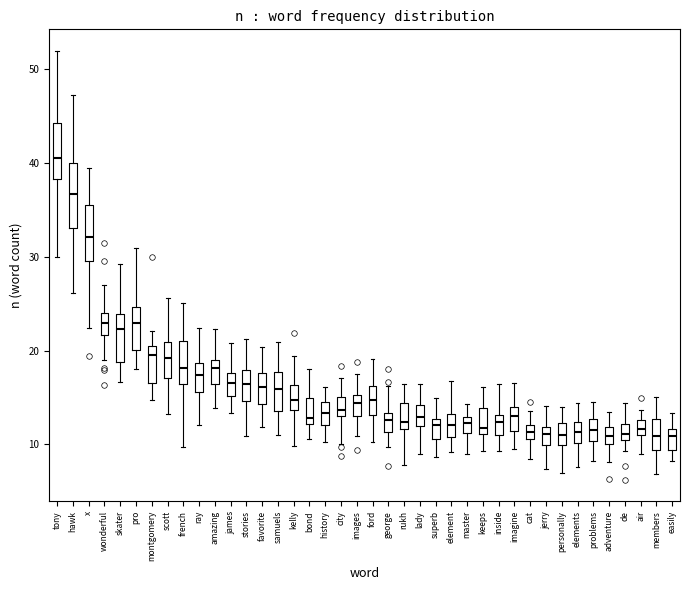

Where is the upper edge of the box for bond on the y-axis? The values are not printed on the chart, so give them approximately, as read against the axis.

15